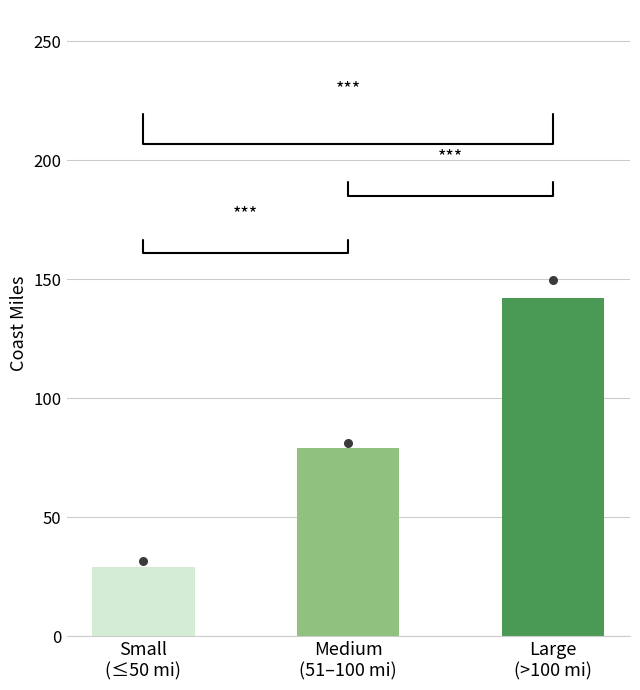

What is the ratio of the value at Large
(>100 mi) to the value at Medium
(51–100 mi)?

1.8